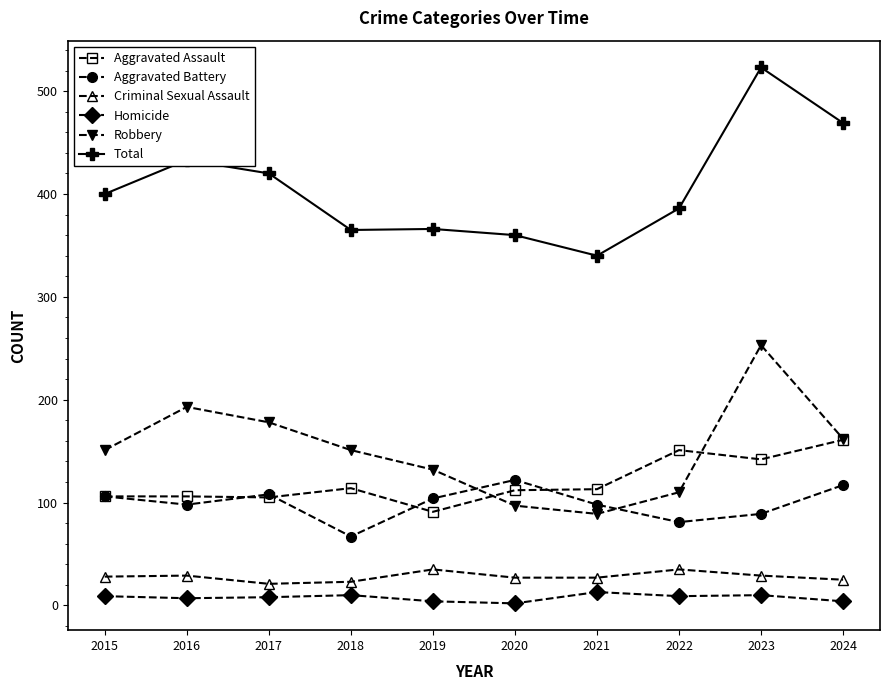

What is the minimum value for Homicide?

2